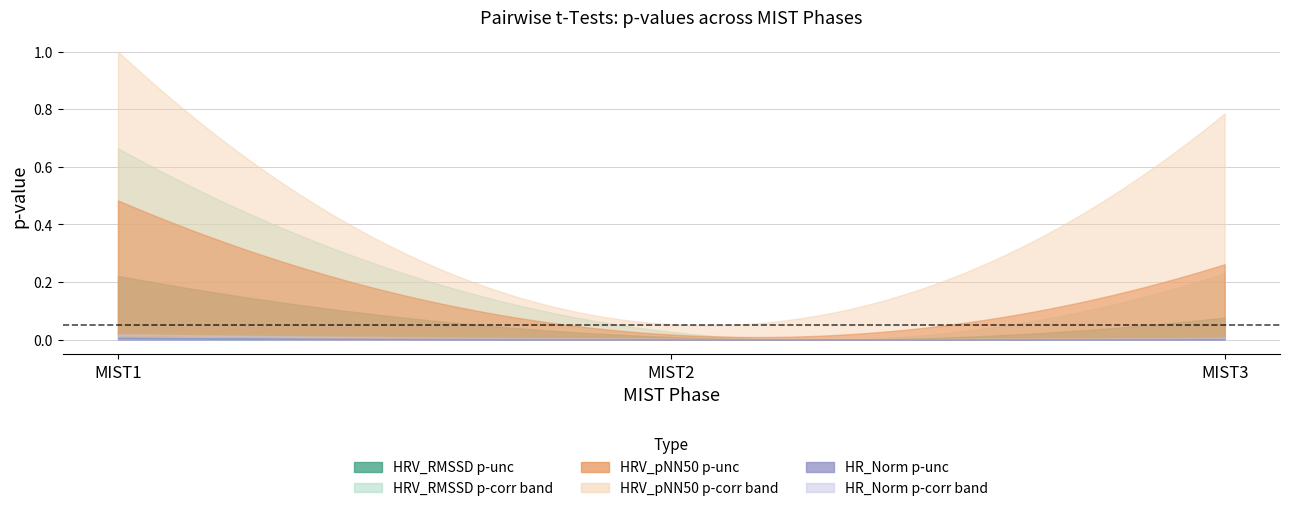

The HR_Norm p-unc series shows 0.0 at MIST1. True or false?

True